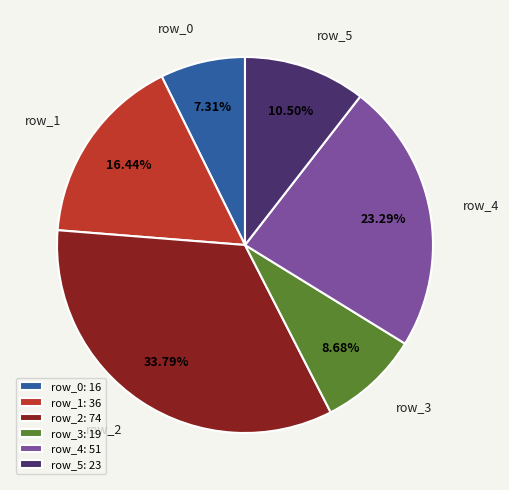

Do row_5 and row_3 together represent more than half of the pie?

No